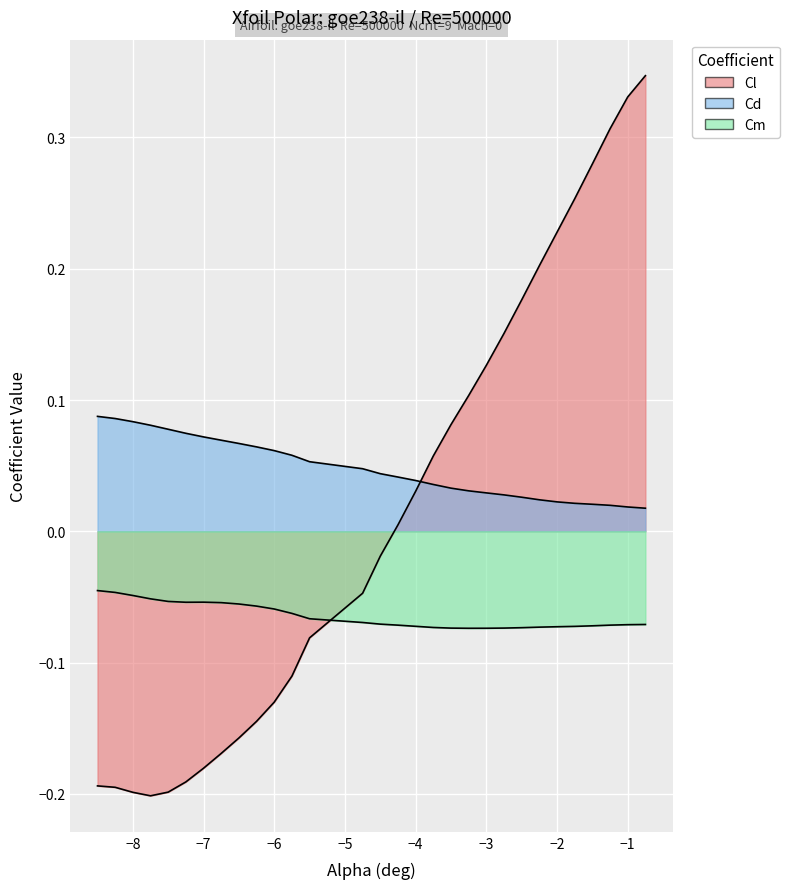

The value of Cd at -2.5 is 0.0. True or false?

True